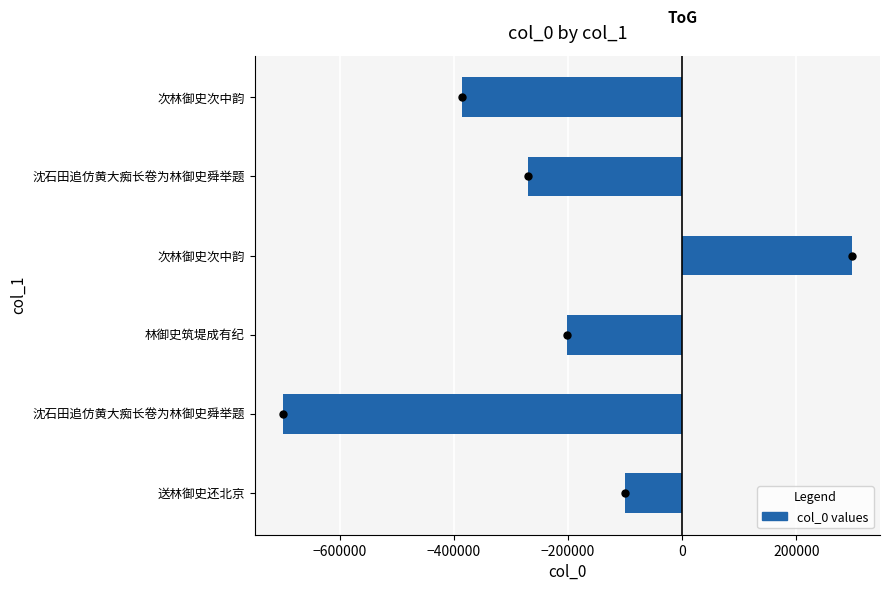

Does the chart contain any negative values?

Yes